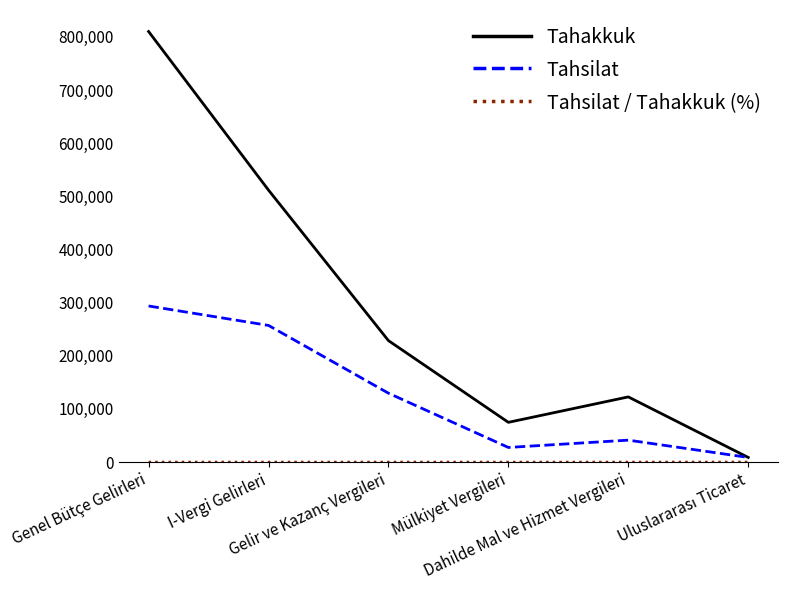

What is the greatest value displayed?

810137.0